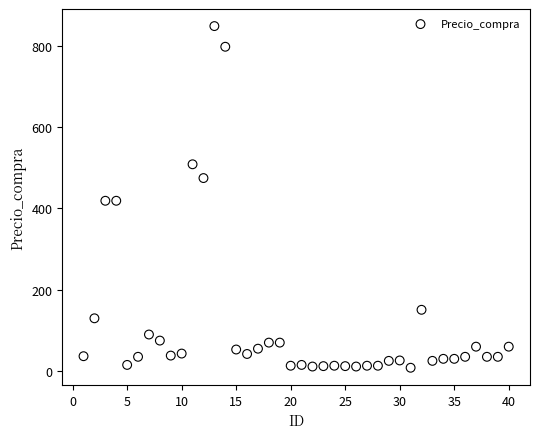

What is the range of Y values (max minus min)?

843.0